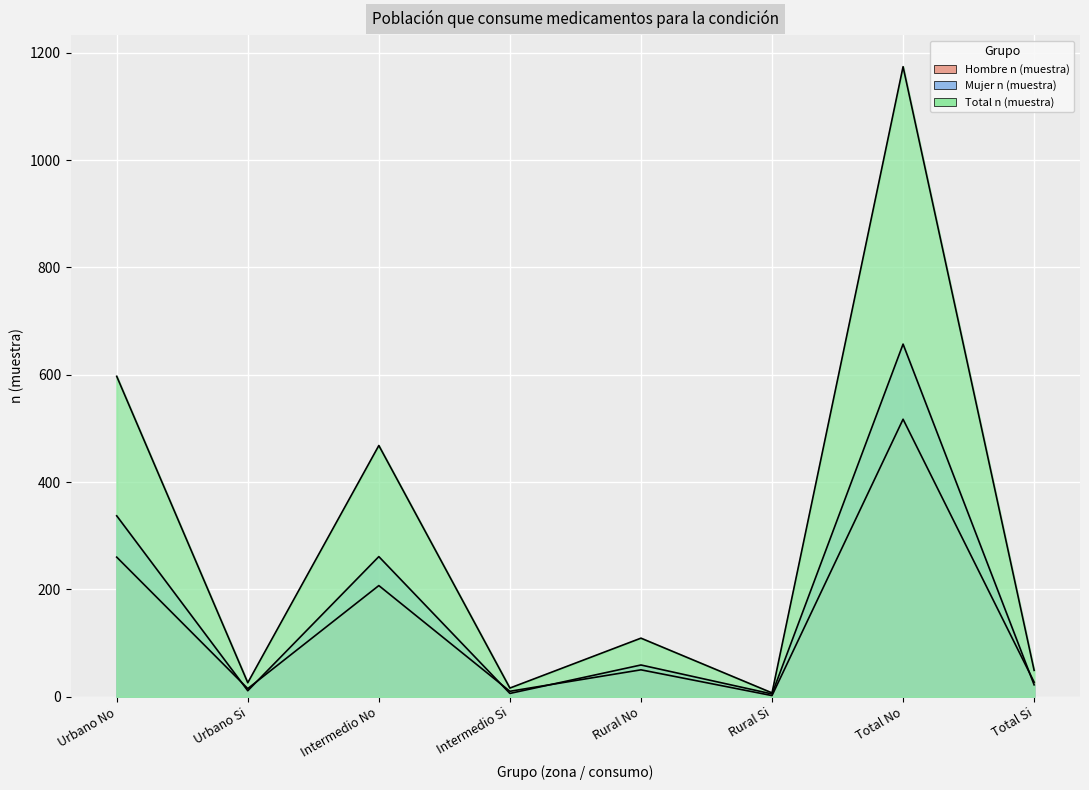

Rank the series by their maximum value, from highest to lowest.

Total n (muestra), Mujer n (muestra), Hombre n (muestra)